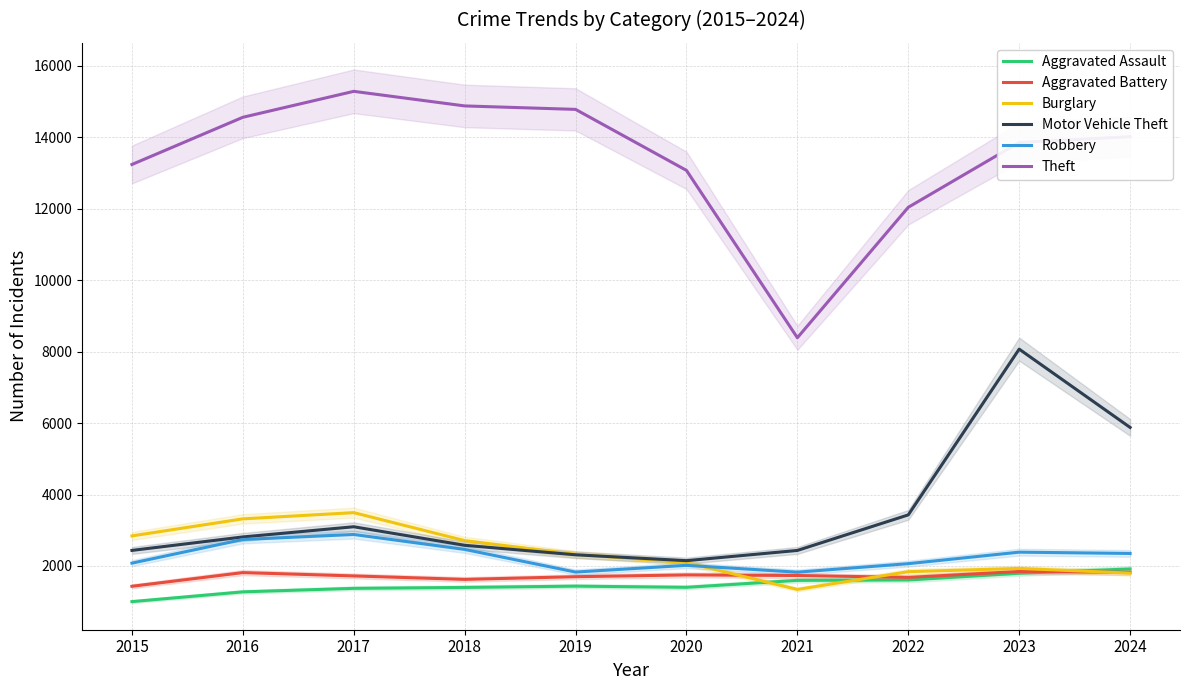

At which category is the sum across all series the highest?

2023